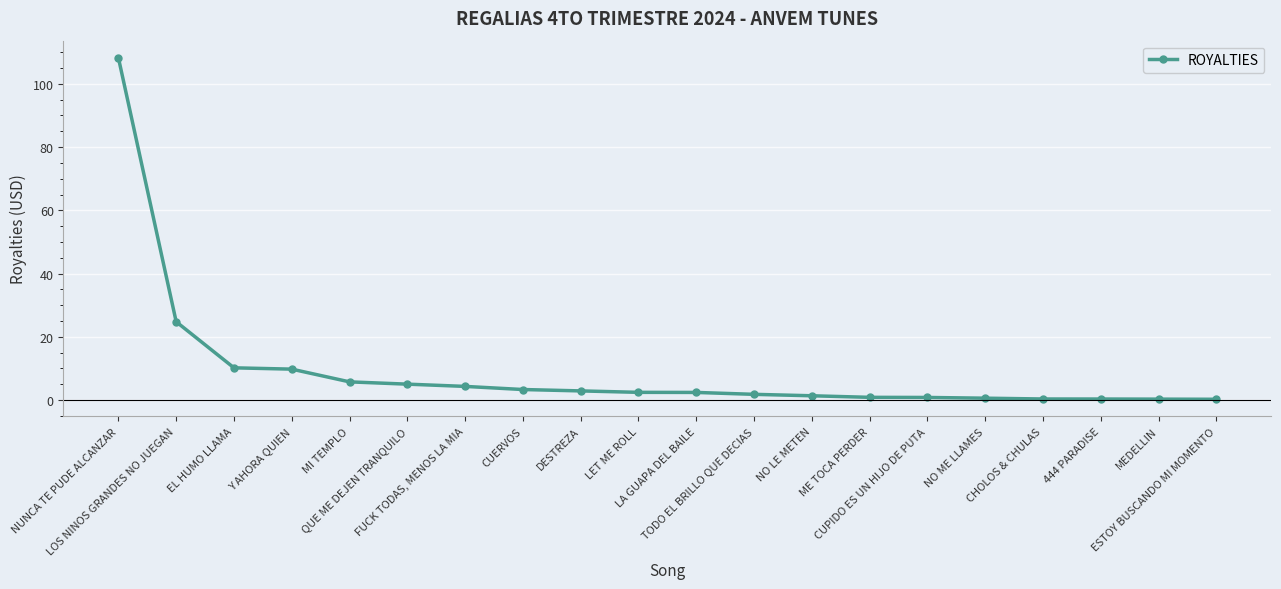

What is the label of the 15th point from the left?

CUPIDO ES UN HIJO DE PUTA